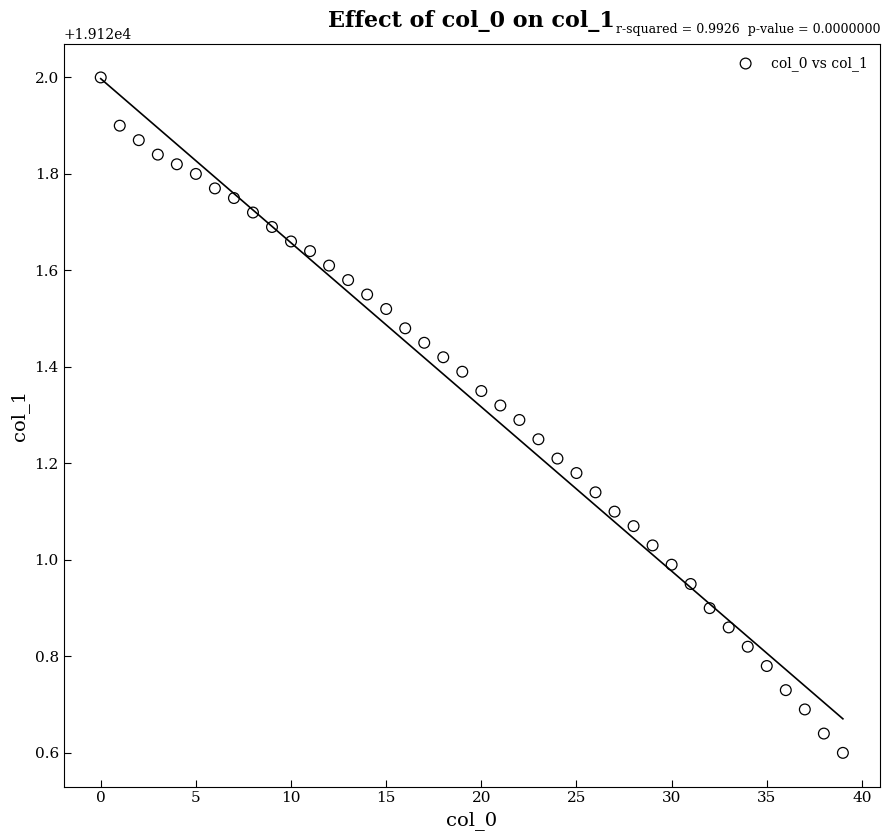

What is the range of Y values (max minus min)?

1.4